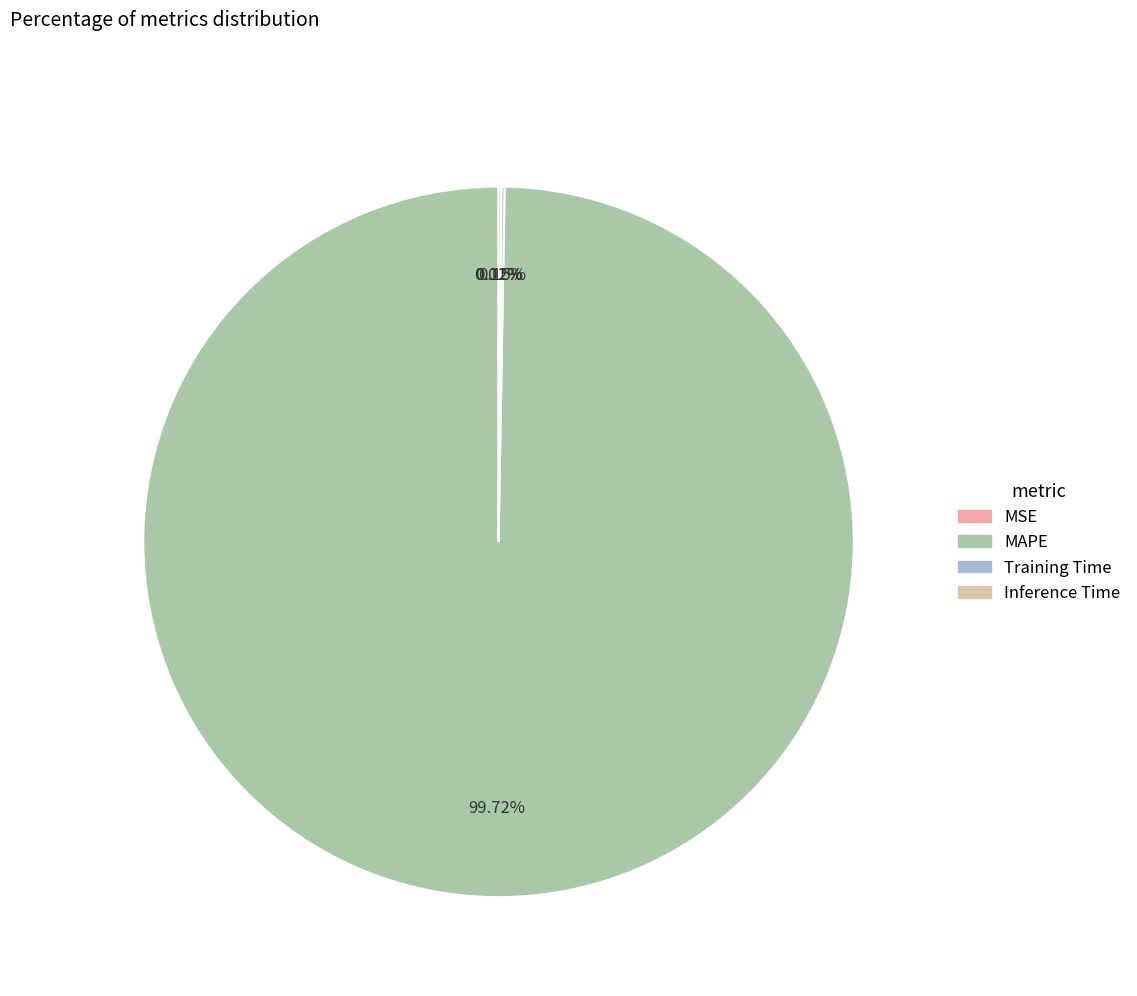

Which category accounts for the majority?

MAPE